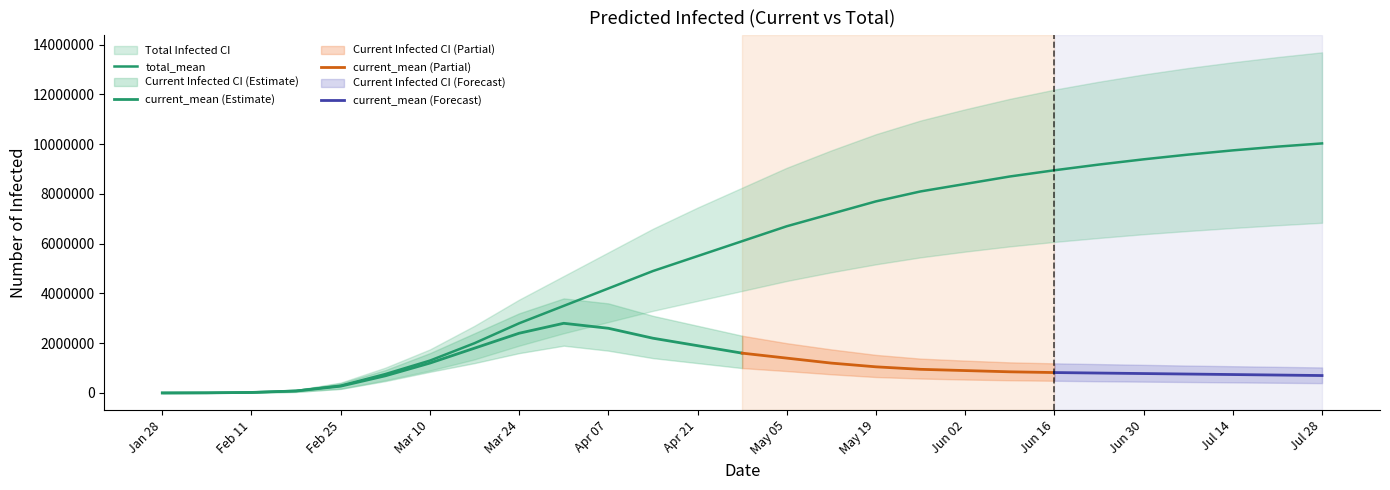

What is the difference between the maximum and minimum values in the total_upper series?

13689250